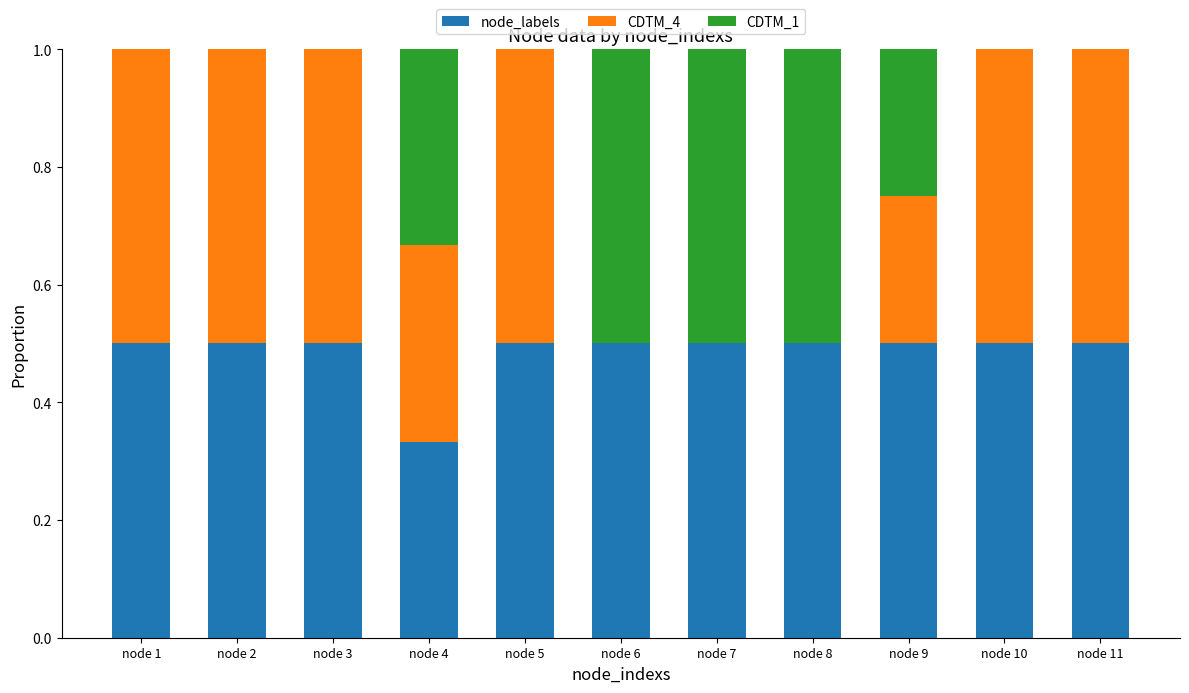

True or false: node_labels has a value of 0.2 at node 11.

False